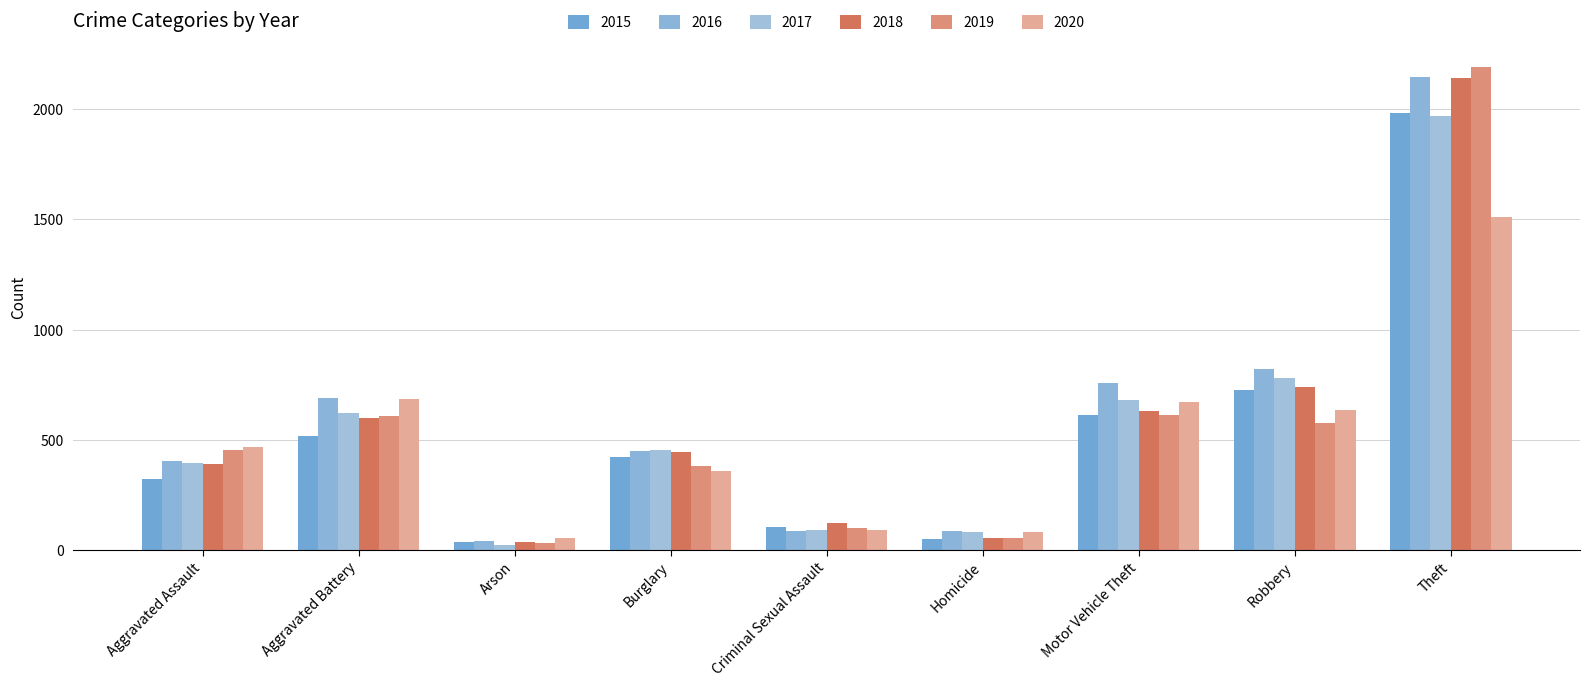

What position from the right is Arson?

7